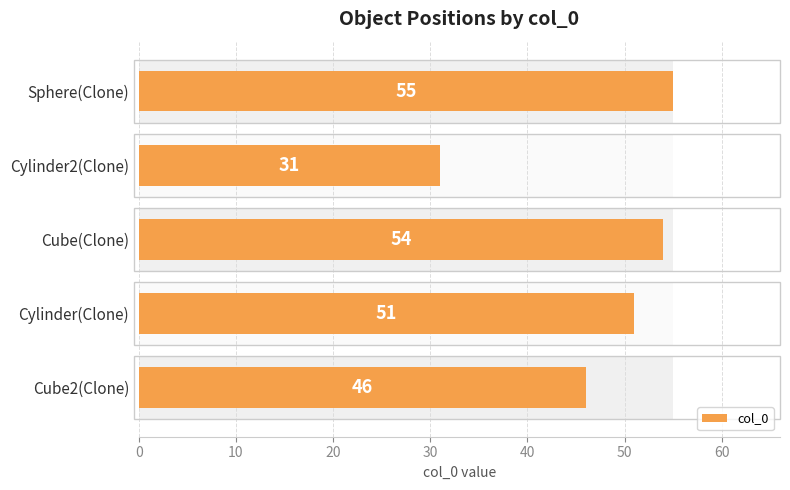

Is it true that the value at Cube2(Clone) is 29?

False